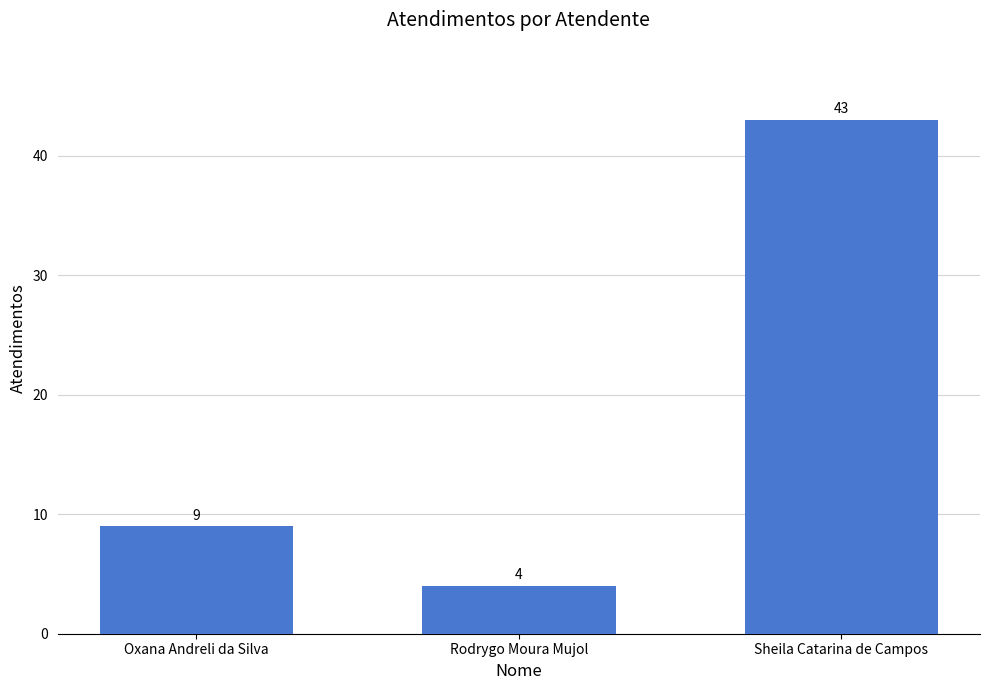

What is the difference between the maximum and minimum values?

39